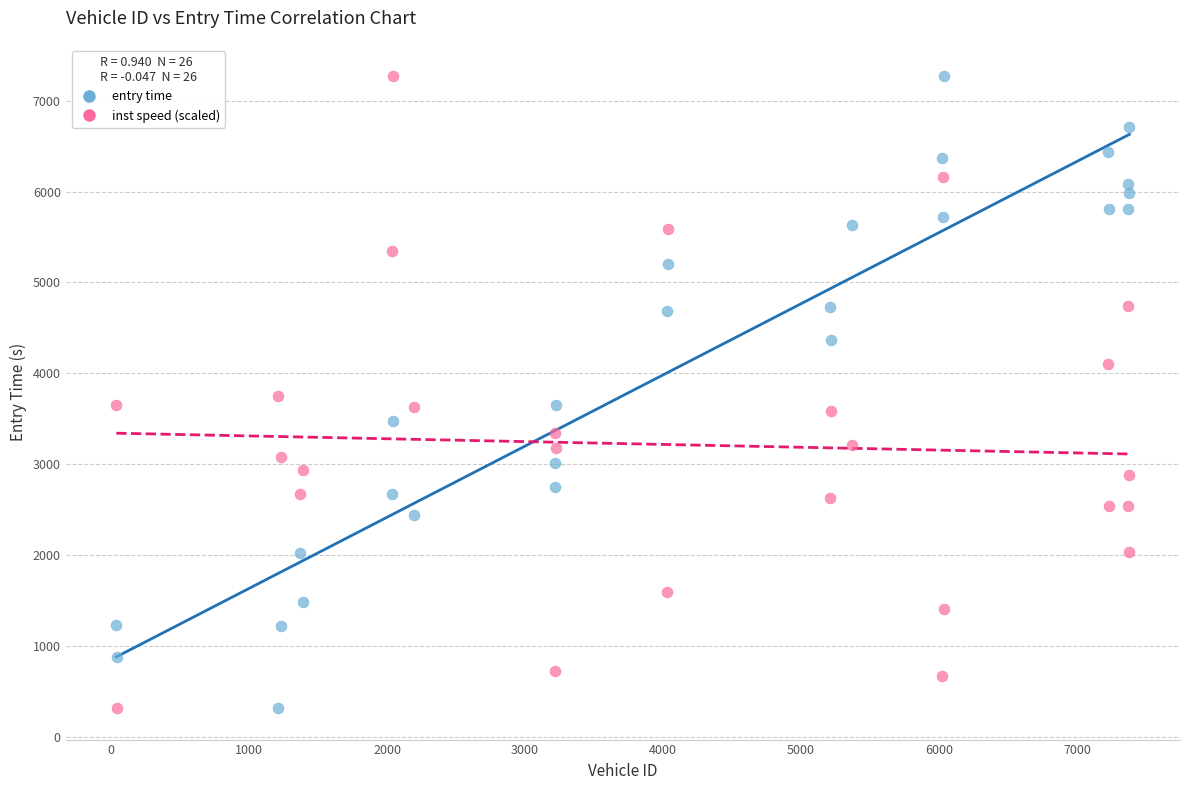

What is the X range (max minus min) for the scatter plot?

7342.0